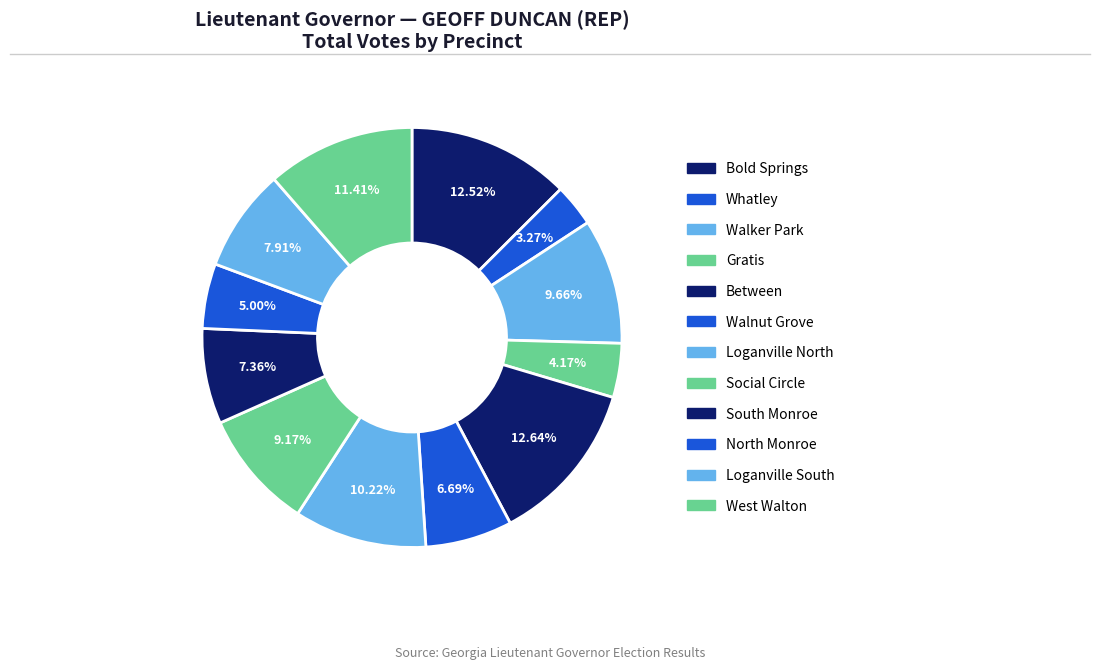

To the nearest percent, what is the average slice percentage?

8%